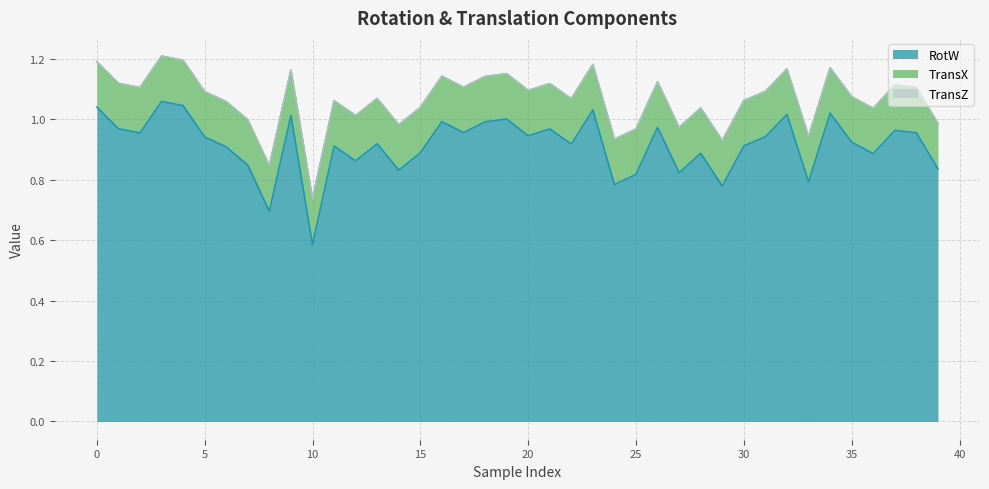

What is the total value across all series at 26?

1.1